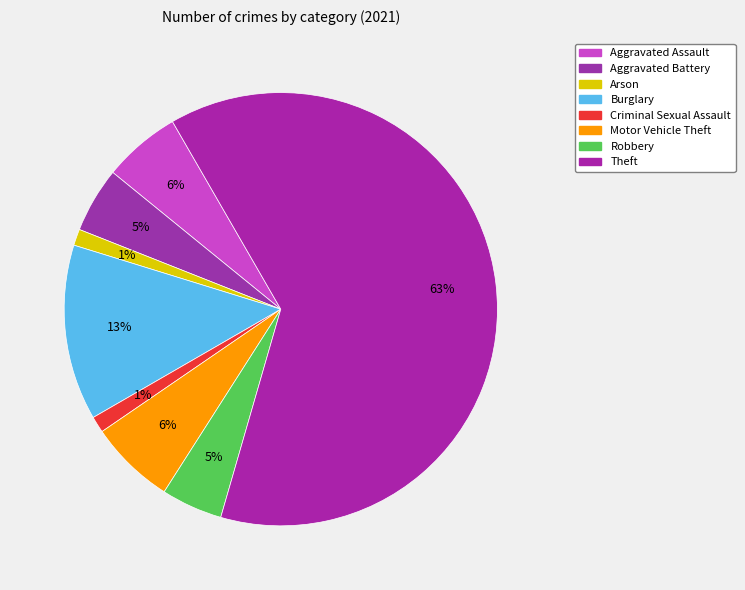

Which has a higher value, Theft or Motor Vehicle Theft?

Theft